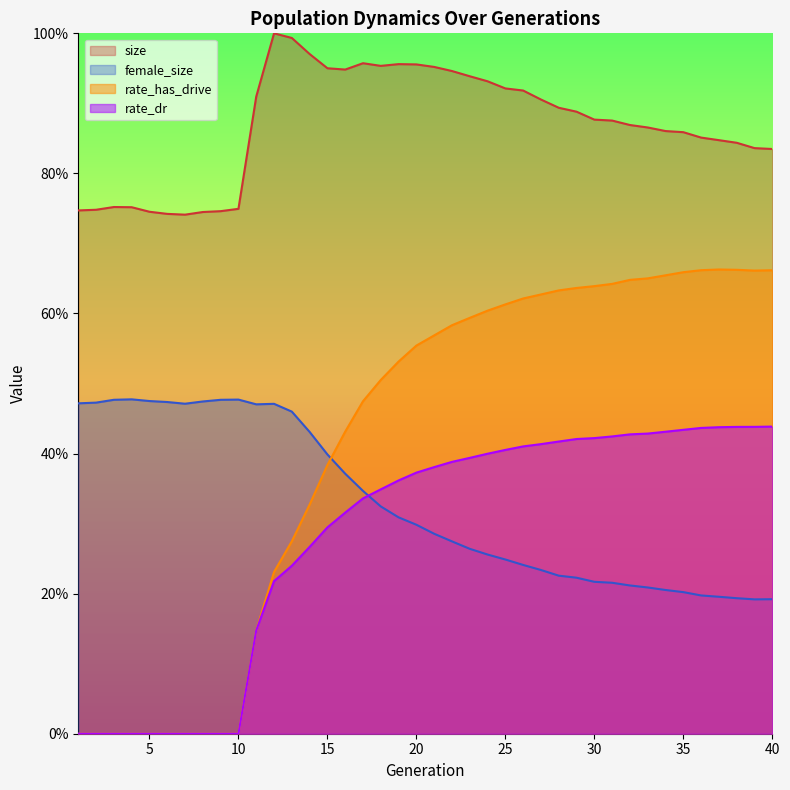

True or false: rate_dr has more than 2 interior local peaks.

False